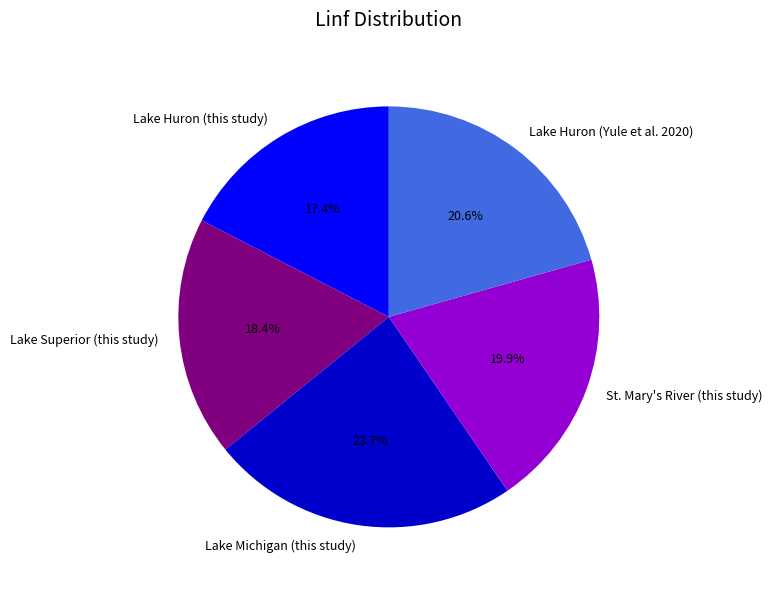

Is Lake Superior (this study) the majority of the pie?

No